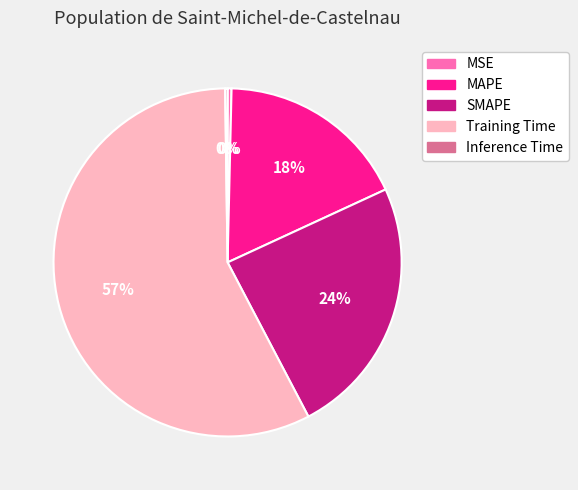

To the nearest percent, what is the average slice percentage?

20%